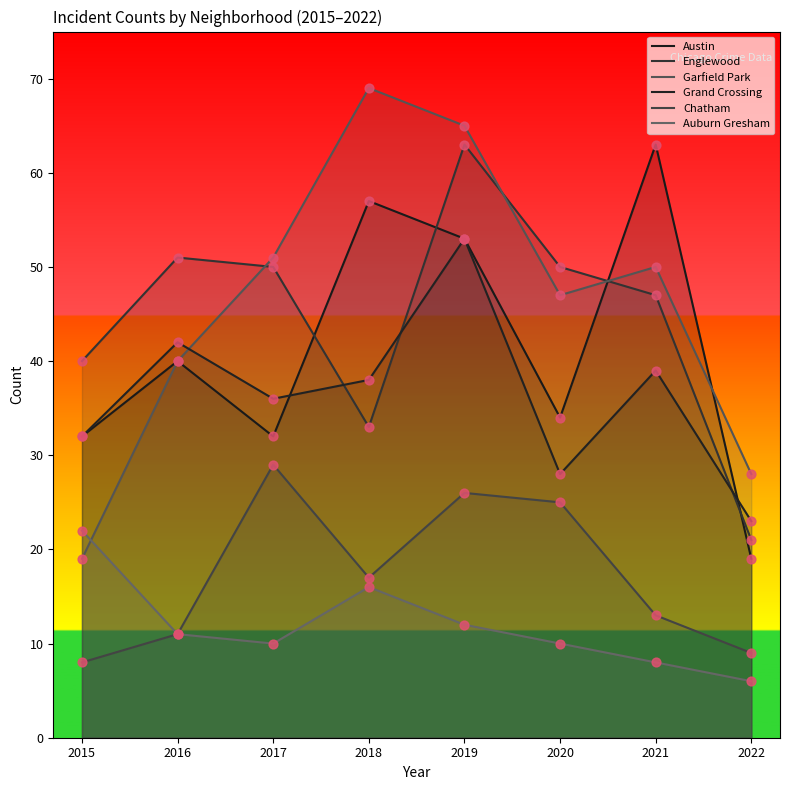

What are all the series names shown in the legend?

Austin, Englewood, Garfield Park, Grand Crossing, Chatham, Auburn Gresham